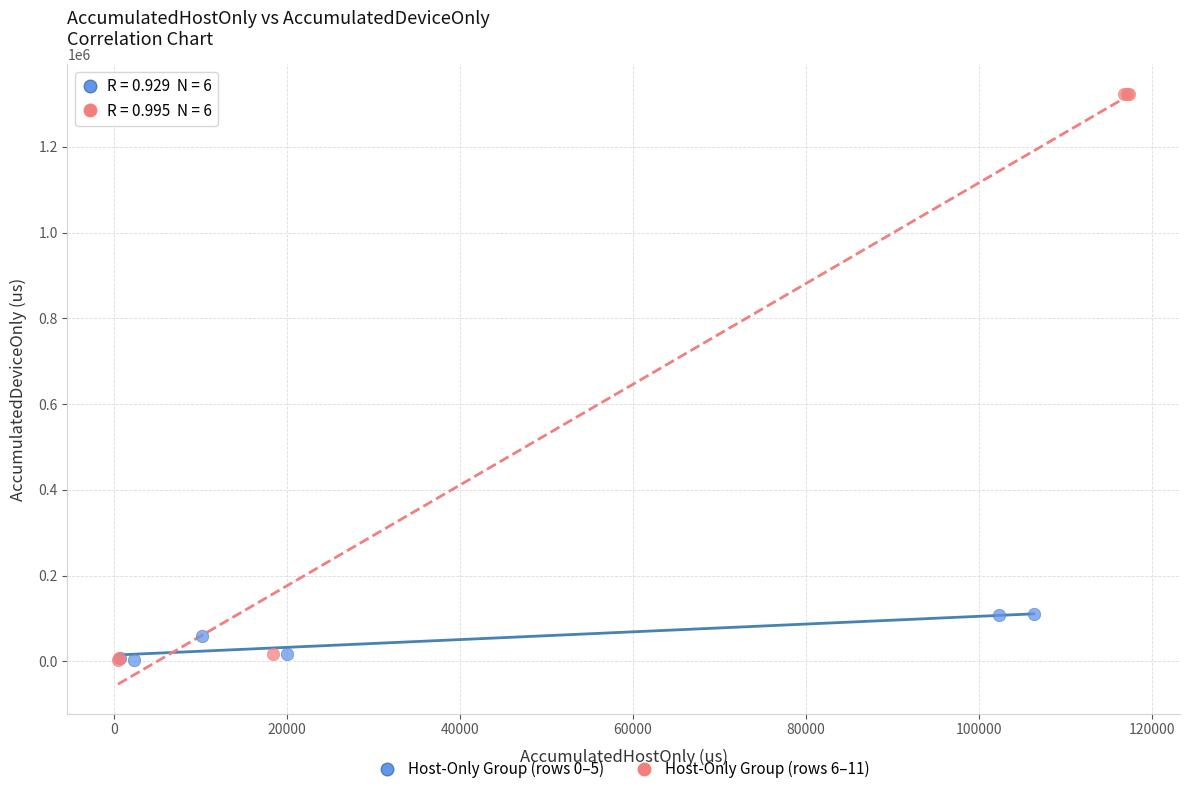

Which series has the largest Y range (max minus min)?

Host-Only Group (rows 6–11)